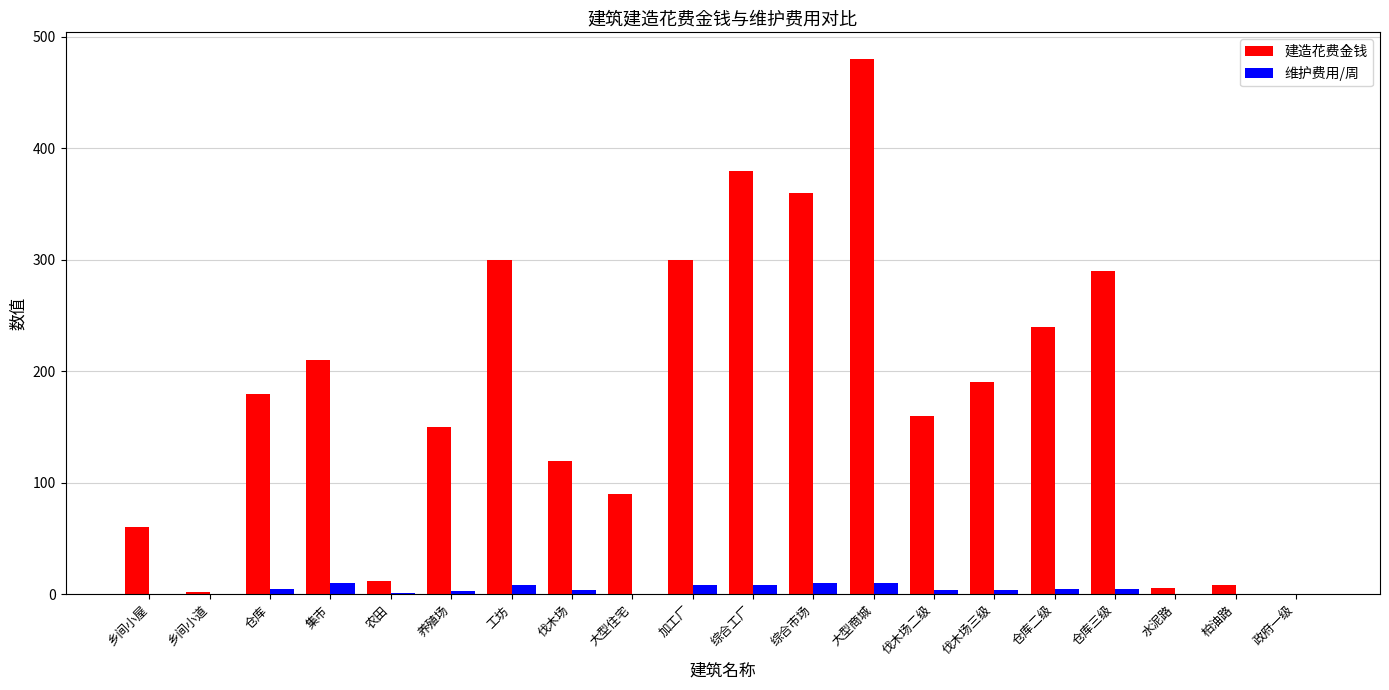

The value of 维护费用/周 at 农田 is 1. True or false?

True